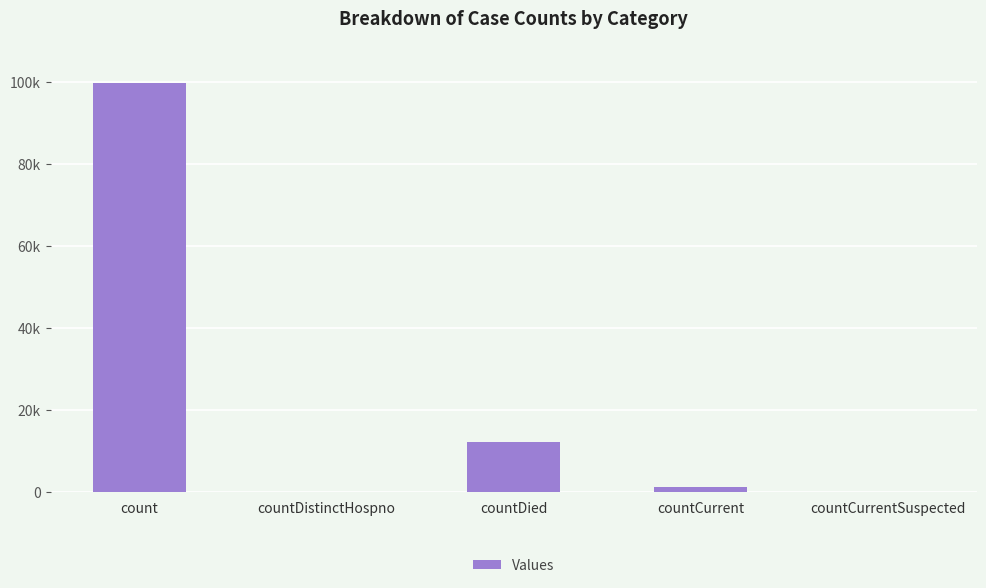

Are the bars horizontal?

No